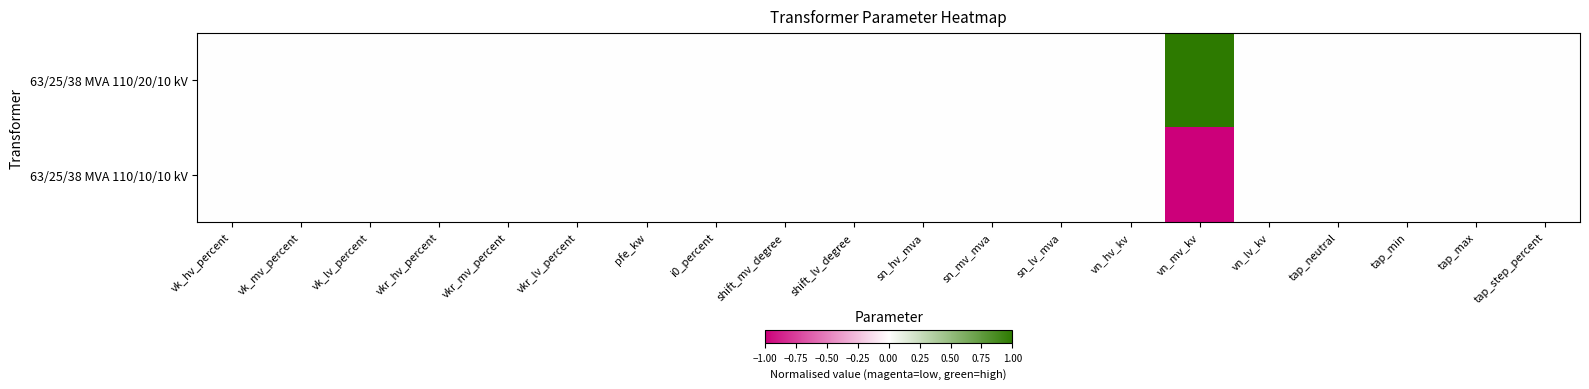

Reading right to left, extract all data points from this chart.

63/25/38 MVA 110/20/10 kV: tap_step_percent=0	tap_max=0	tap_min=0	tap_neutral=0	vn_lv_kv=0	vn_mv_kv=1	vn_hv_kv=0	sn_lv_mva=0	sn_mv_mva=0	sn_hv_mva=0	shift_lv_degree=0	shift_mv_degree=0	i0_percent=0	pfe_kw=0	vkr_lv_percent=0	vkr_mv_percent=0	vkr_hv_percent=0	vk_lv_percent=0	vk_mv_percent=0	vk_hv_percent=0
63/25/38 MVA 110/10/10 kV: tap_step_percent=0	tap_max=0	tap_min=0	tap_neutral=0	vn_lv_kv=0	vn_mv_kv=-1	vn_hv_kv=0	sn_lv_mva=0	sn_mv_mva=0	sn_hv_mva=0	shift_lv_degree=0	shift_mv_degree=0	i0_percent=0	pfe_kw=0	vkr_lv_percent=0	vkr_mv_percent=0	vkr_hv_percent=0	vk_lv_percent=0	vk_mv_percent=0	vk_hv_percent=0